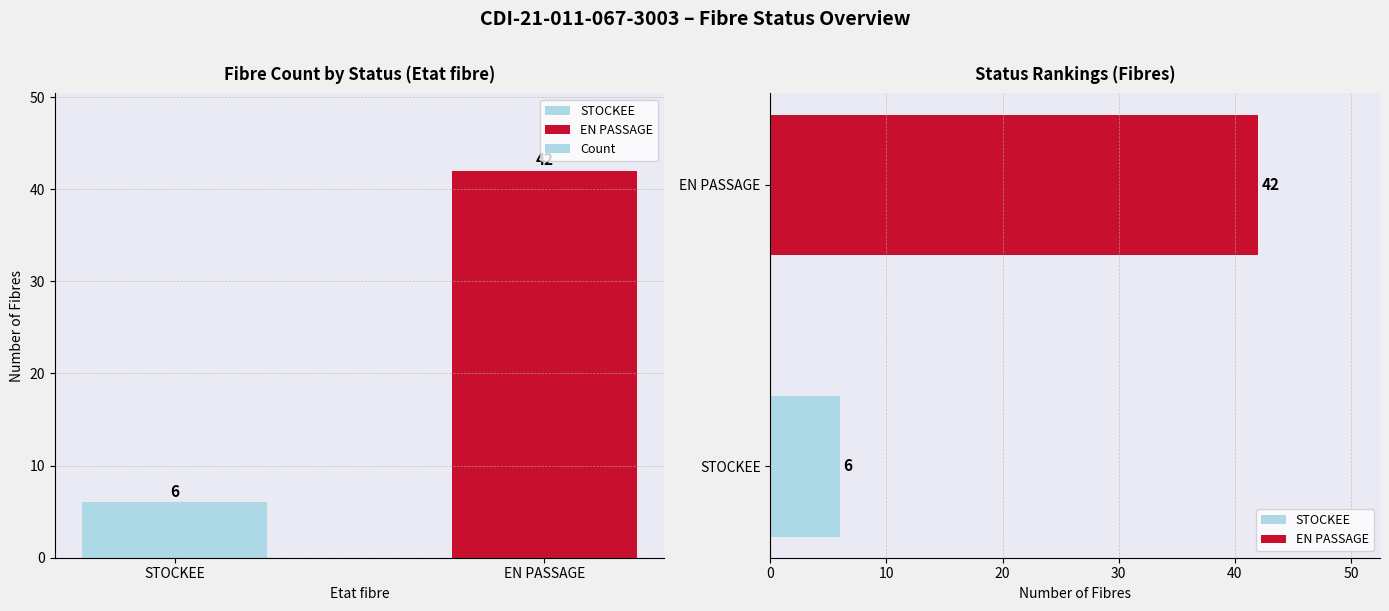

List the labels in order of value, smallest first.

STOCKEE, EN PASSAGE